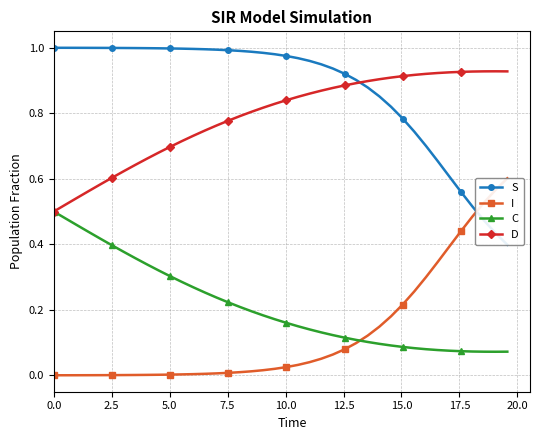

Which series has the widest spread of values?

S